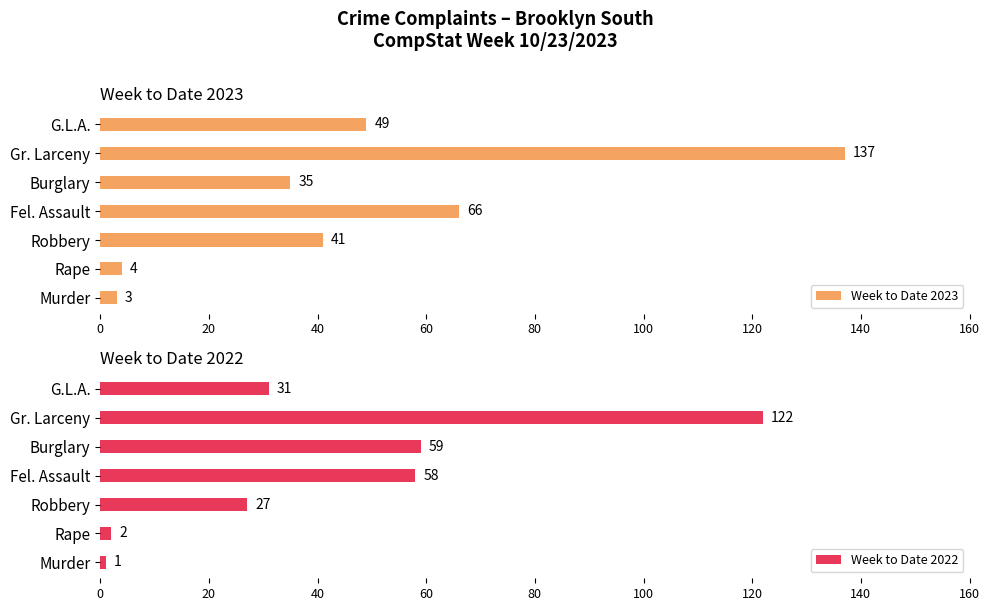

Reading left to right, transcribe all the data shown in this chart.

Week to Date 2023: 3	4	41	66	35	137	49
Week to Date 2022: 1	2	27	58	59	122	31